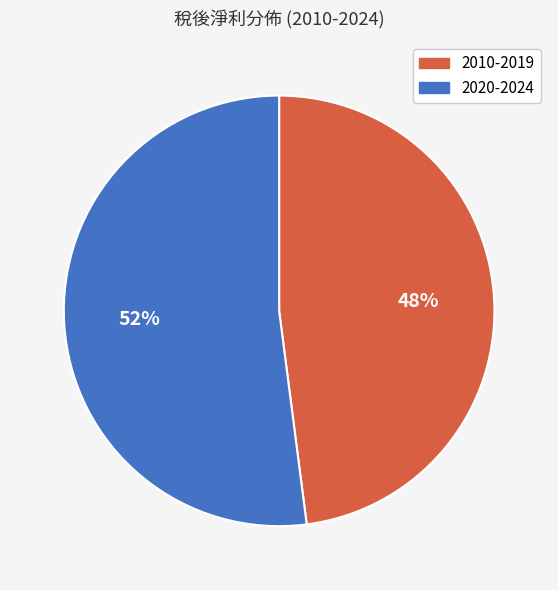

Is there a majority slice in this chart?

Yes